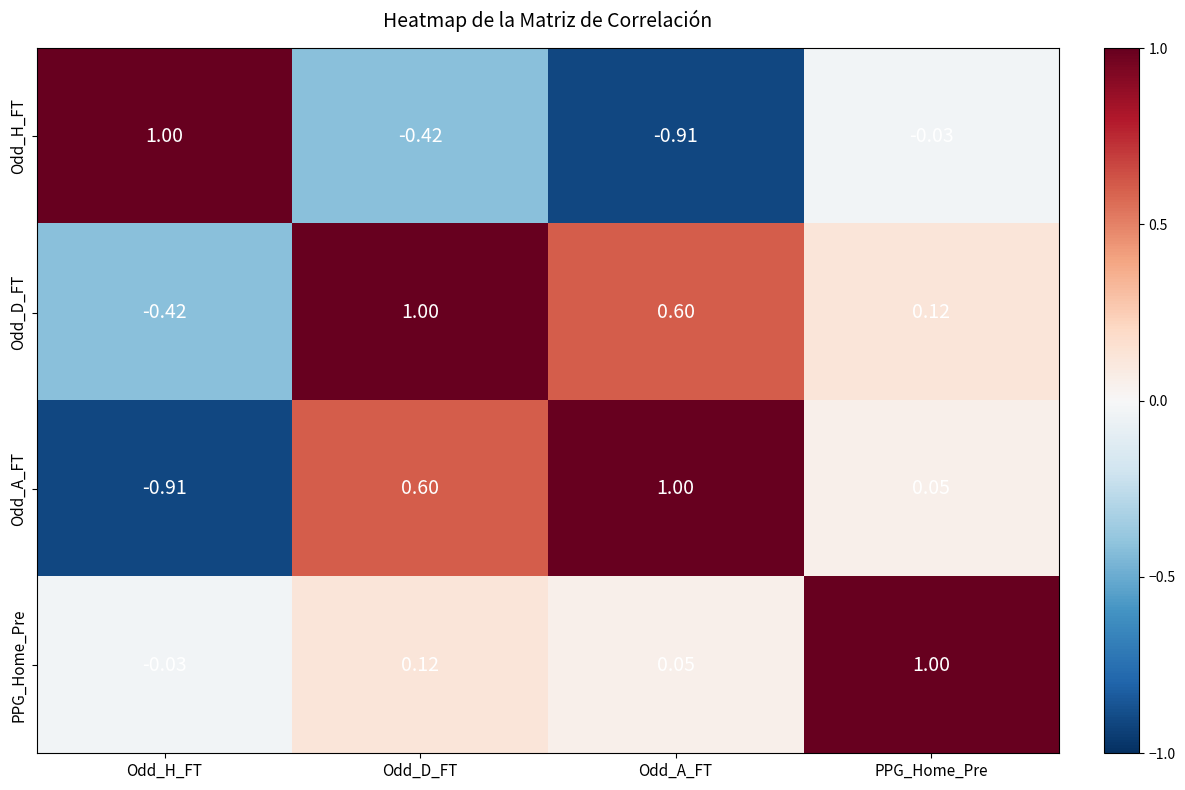

Which series has the largest total across all categories?

Odd_D_FT